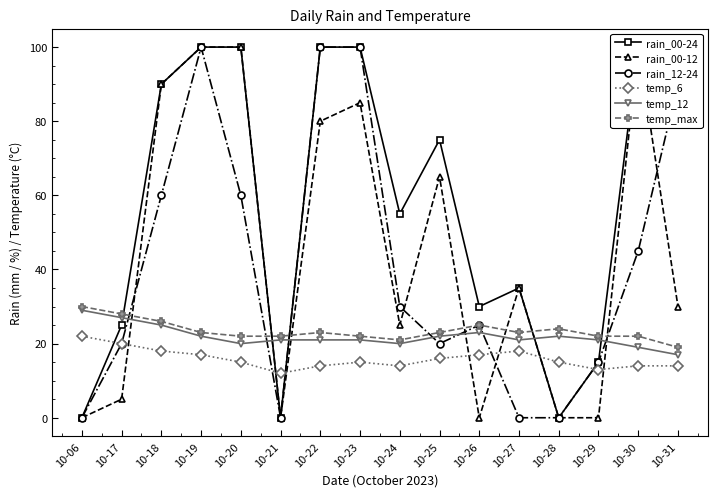

How many temp_6 values are between 14 and 18?

12